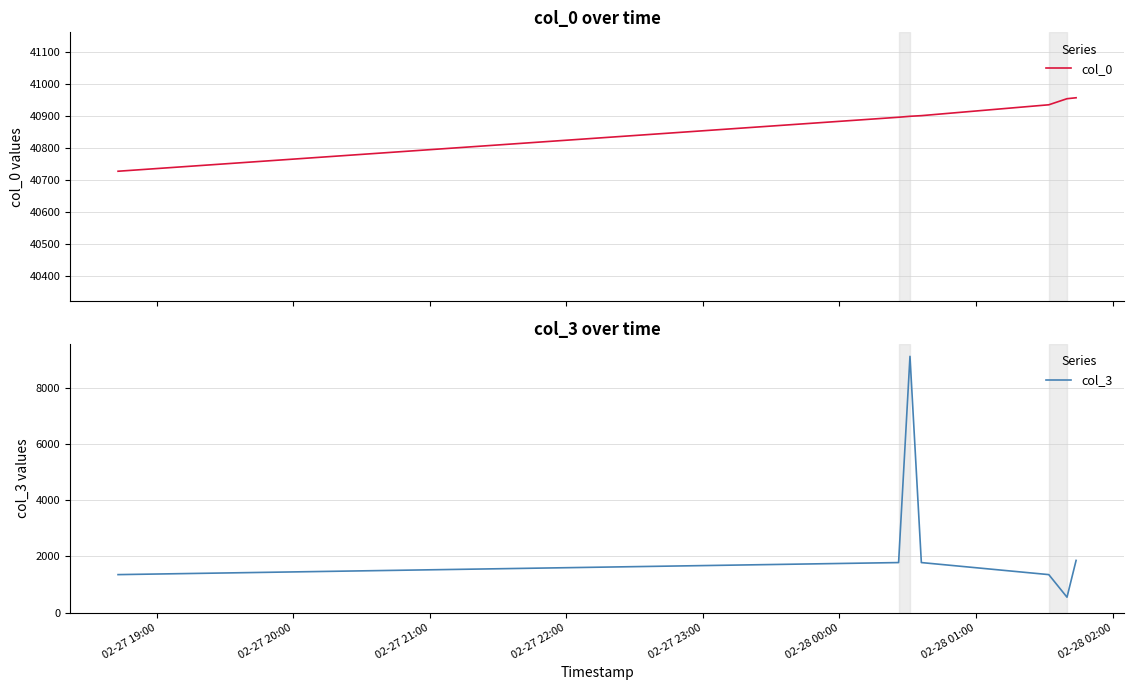

True or false: col_0 and col_3 cross at least once.

False